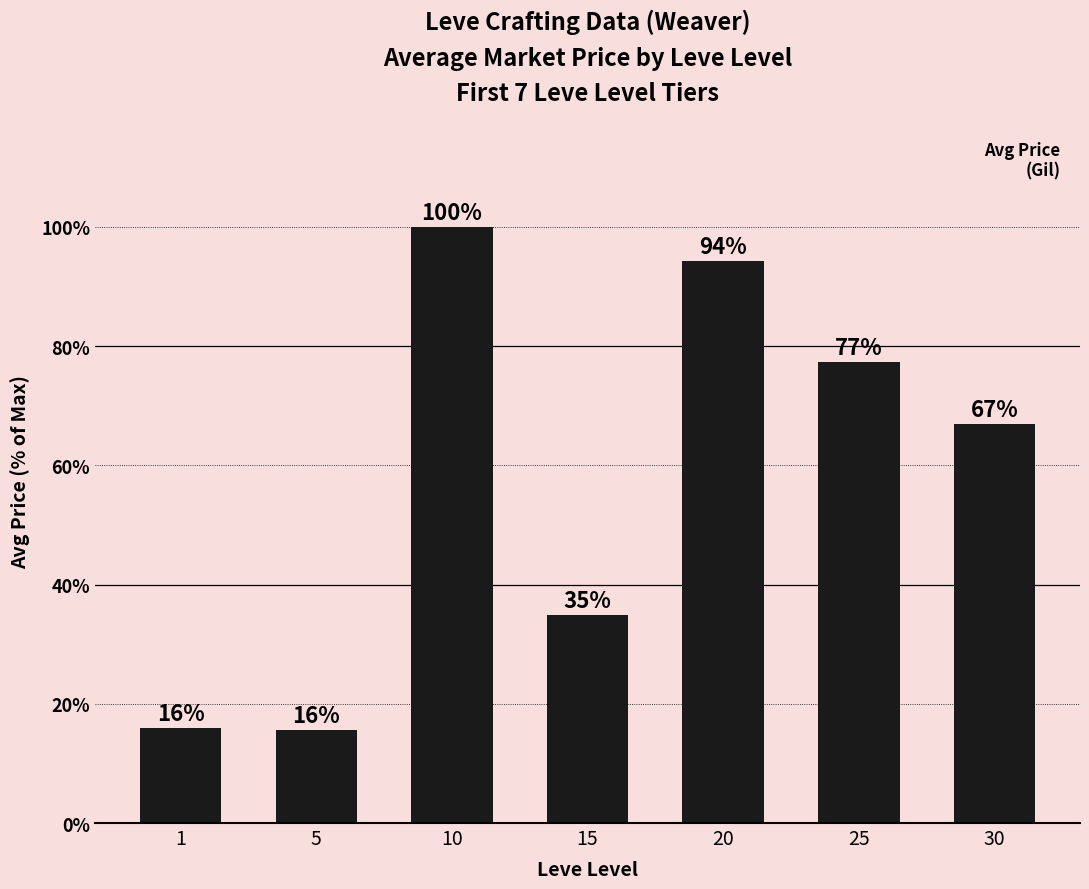

Between 20 and 10, which is larger?

10